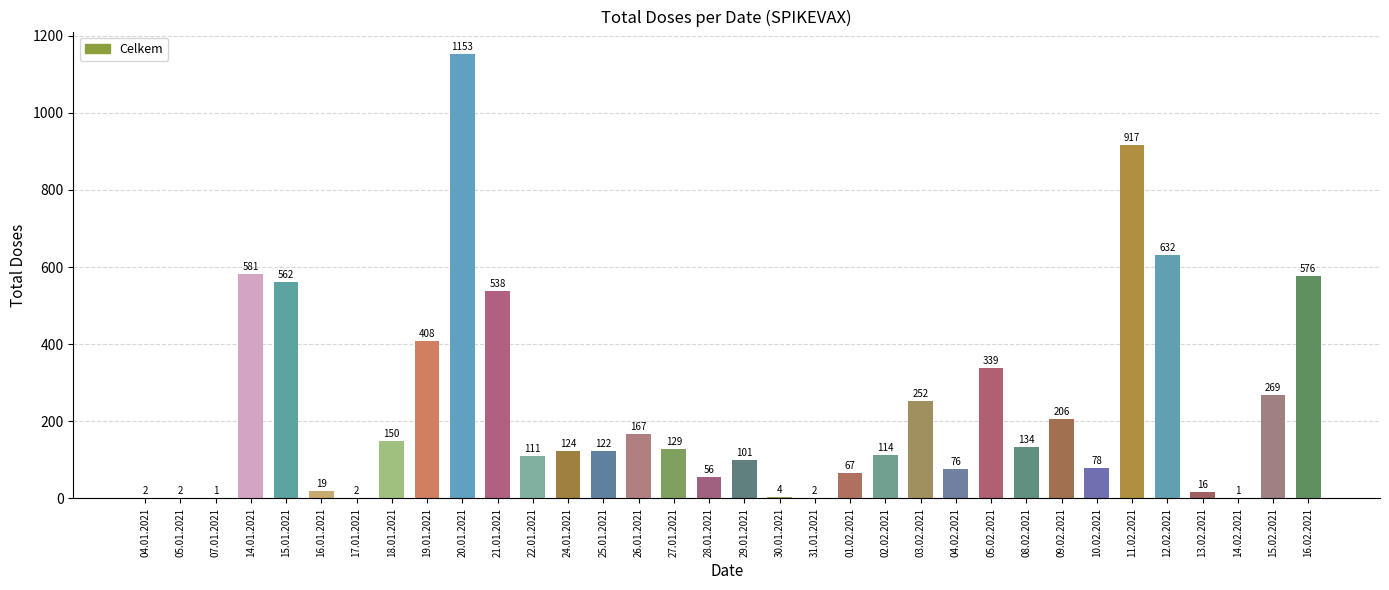

What is the greatest value displayed?

1153